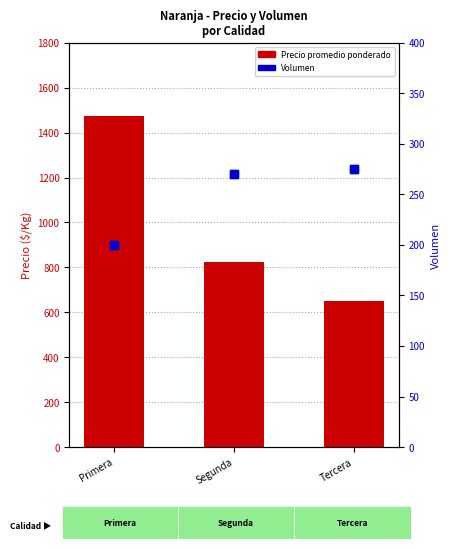

What is the smallest value displayed?

200